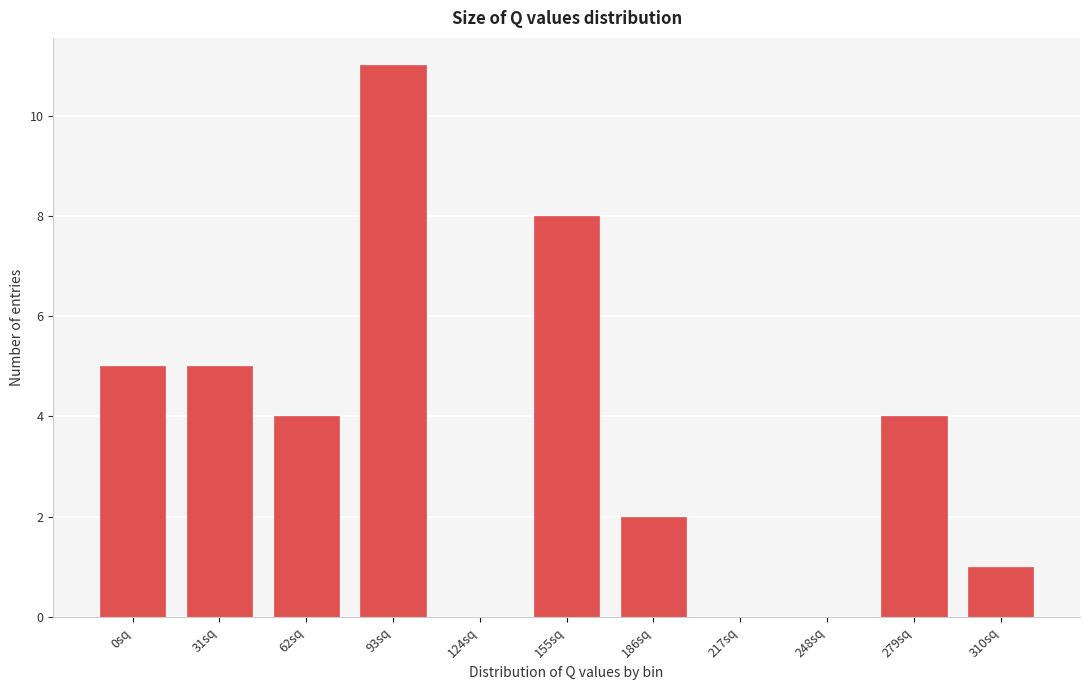

Reading left to right, list all the values displayed in this chart.

0sq=5	31sq=5	62sq=4	93sq=11	124sq=0	155sq=8	186sq=2	217sq=0	248sq=0	279sq=4	310sq=1